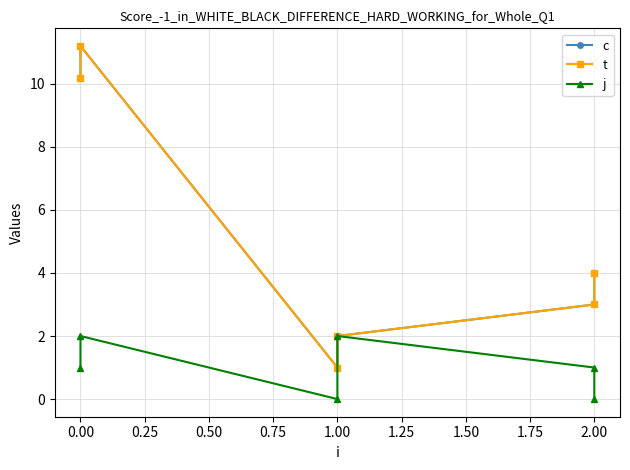

What are all the series names shown in the legend?

c, t, j